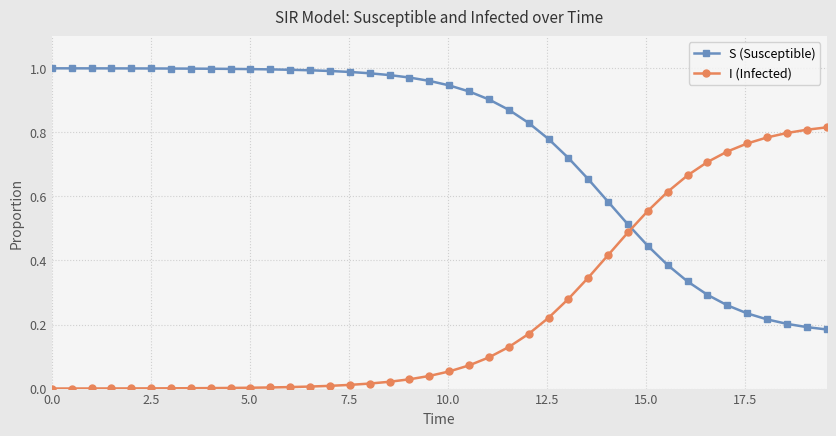

How many intersections are there between S (Susceptible) and I (Infected)?

1